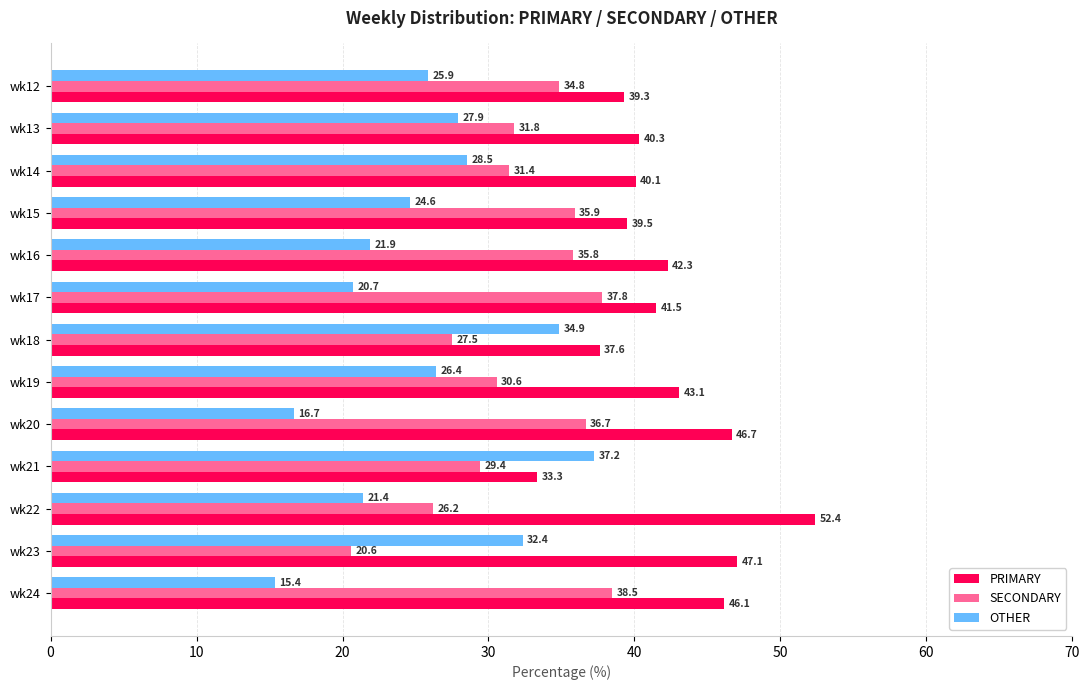

The SECONDARY series shows 31.8 at wk13. True or false?

True